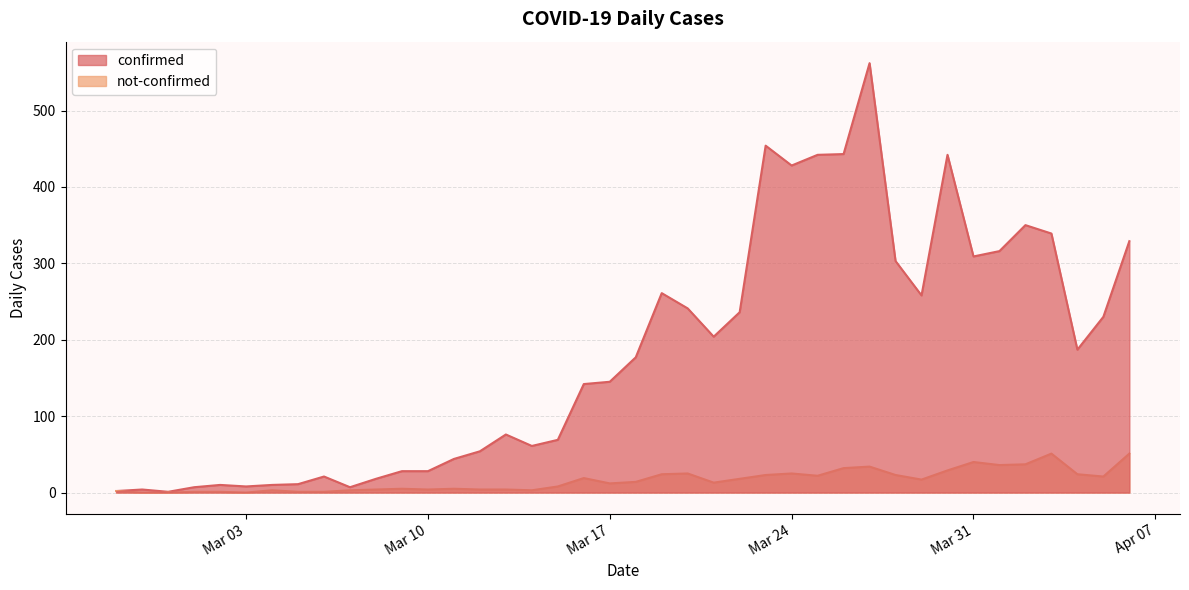

How many lines are shown in the chart?

2